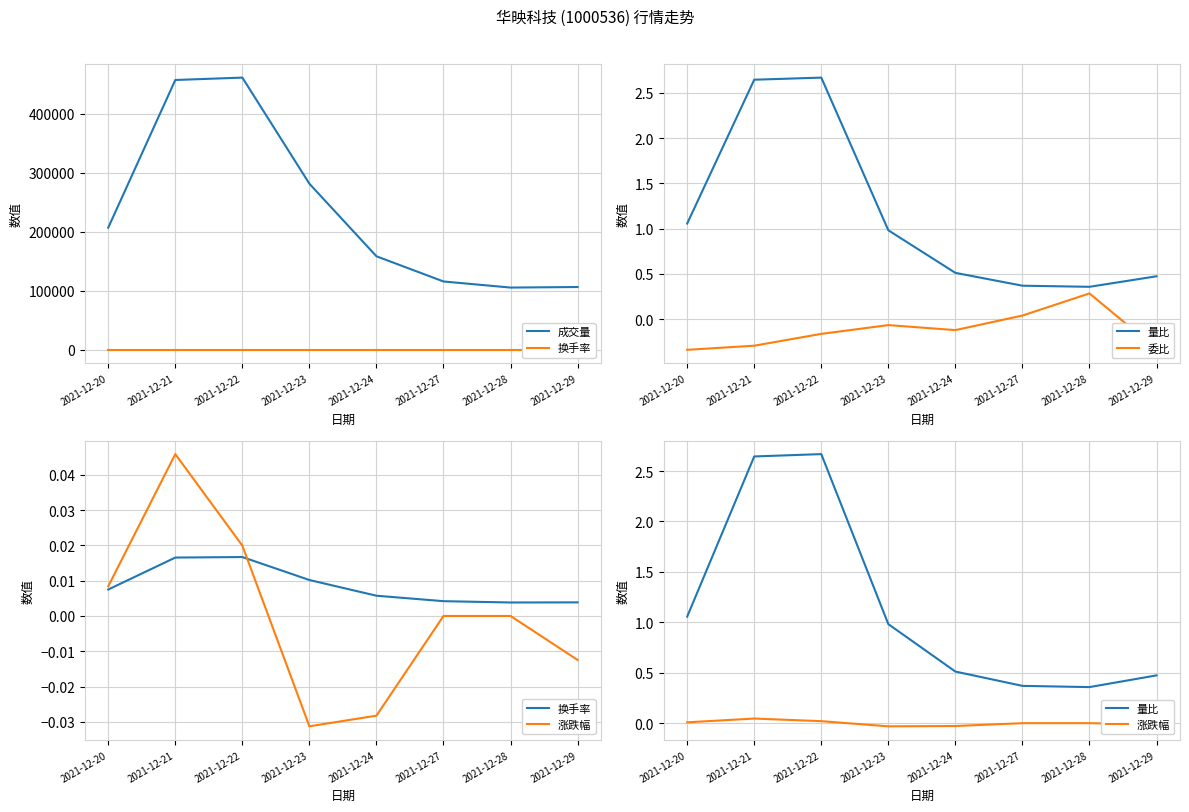

What is the maximum value shown in the chart?

461033.7